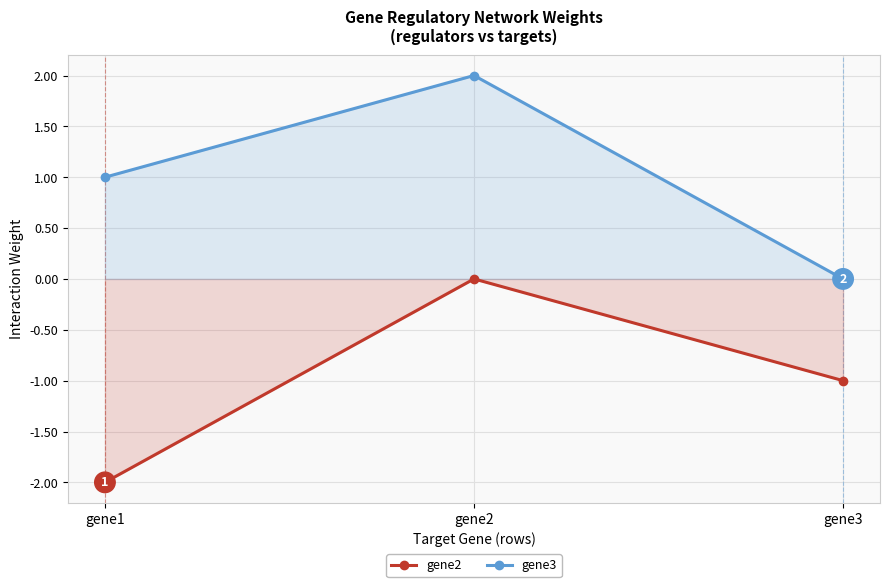

What value does the gene2 series have at gene3?

-1.0